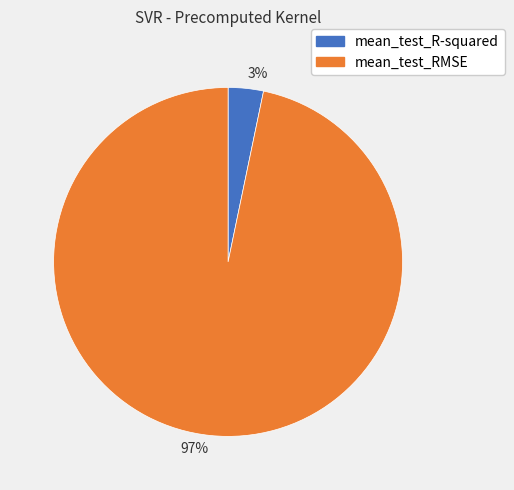

Which slice represents more than half of the pie?

97%